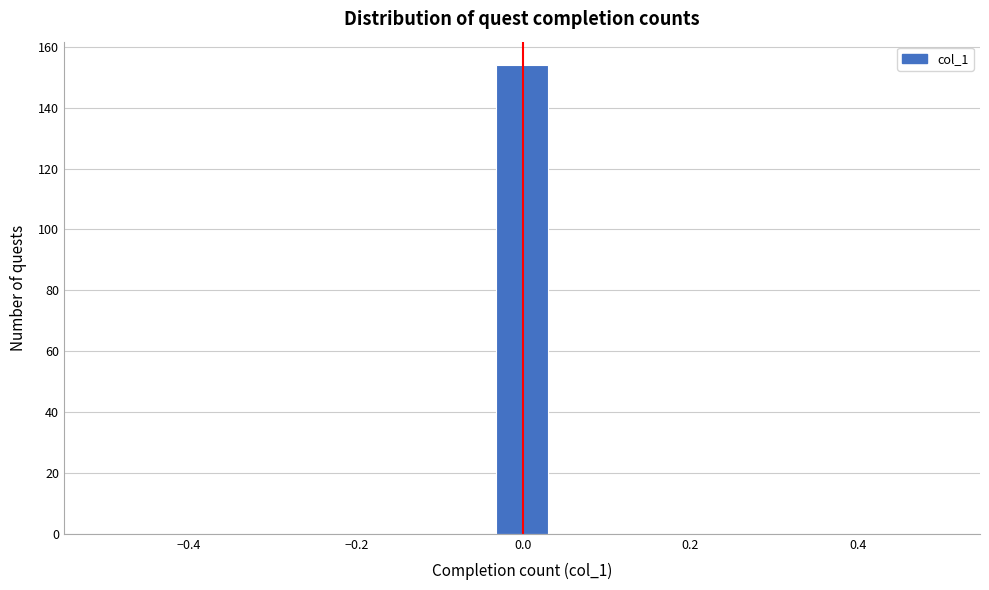

Read against the x-axis, roughly where is the centre of the tallest bar?

0.00